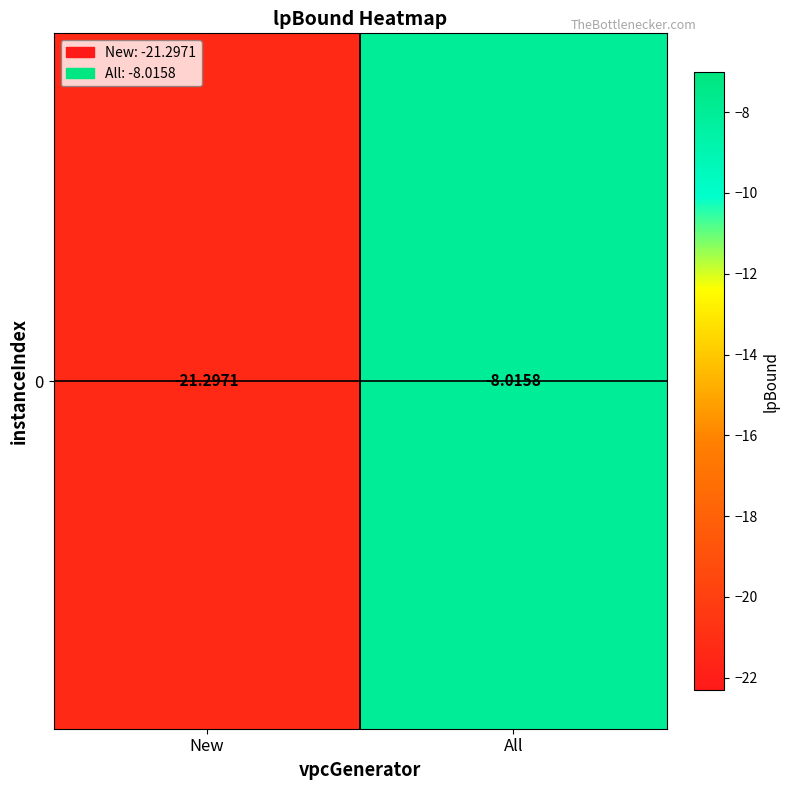

The value at New is -21.3. True or false?

True